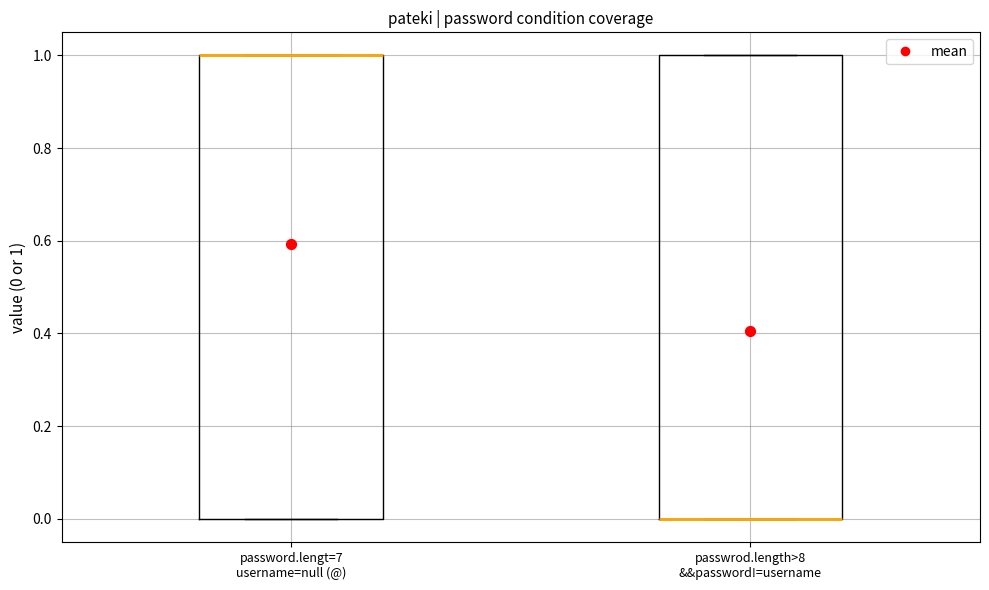

Where is the lower edge of the box for password.lengt=7 username=null (@) on the y-axis? The values are not printed on the chart, so give them approximately, as read against the axis.

0